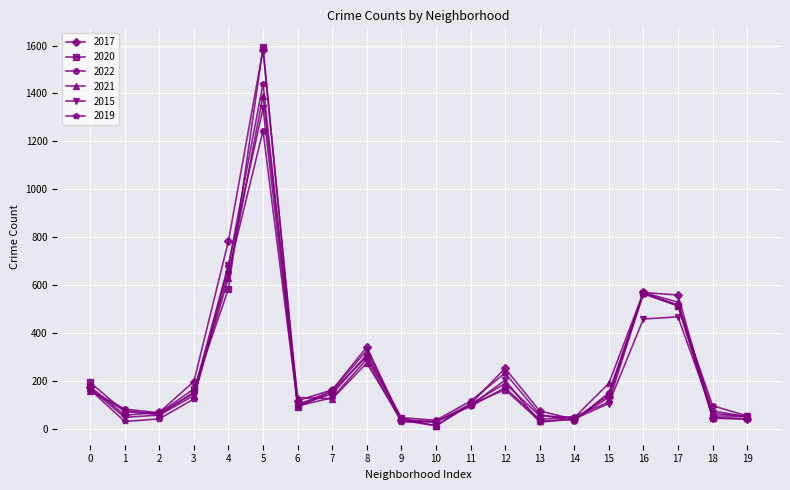

Is the value of 2020 at 16 greater than the value of 2019 at 18?

Yes